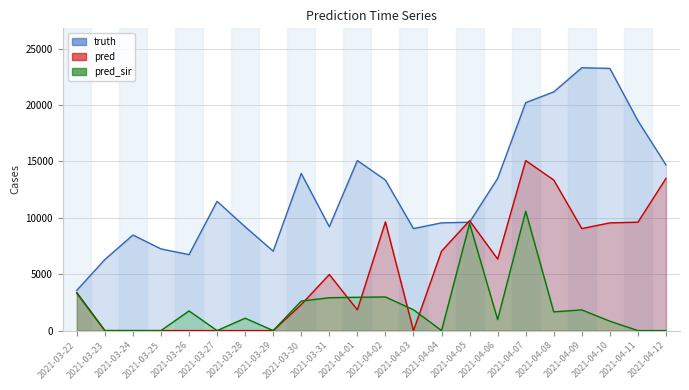

Count the number of data series in this chart.

3